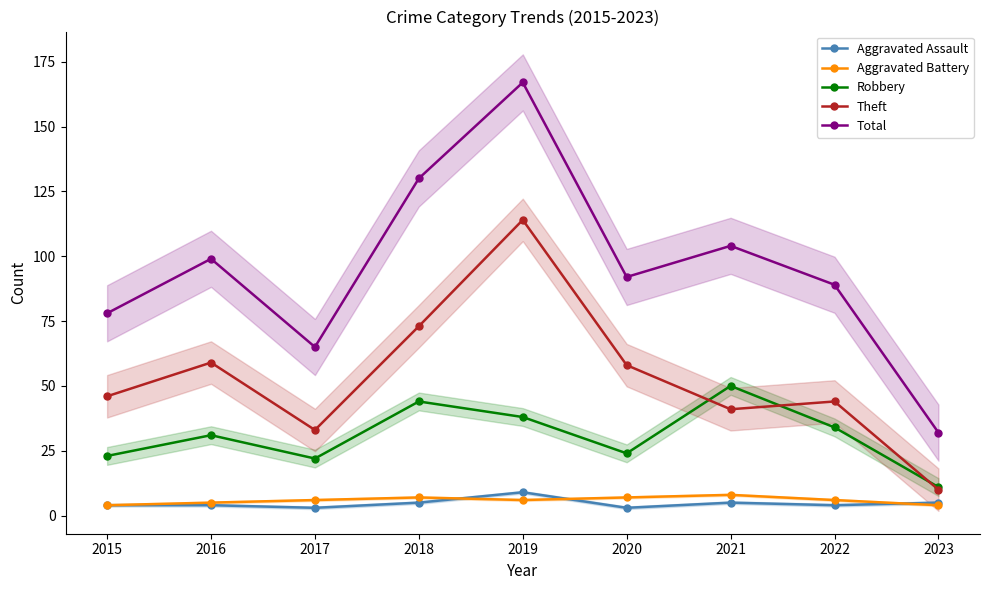

What are all the series names shown in the legend?

Aggravated Assault, Aggravated Battery, Robbery, Theft, Total